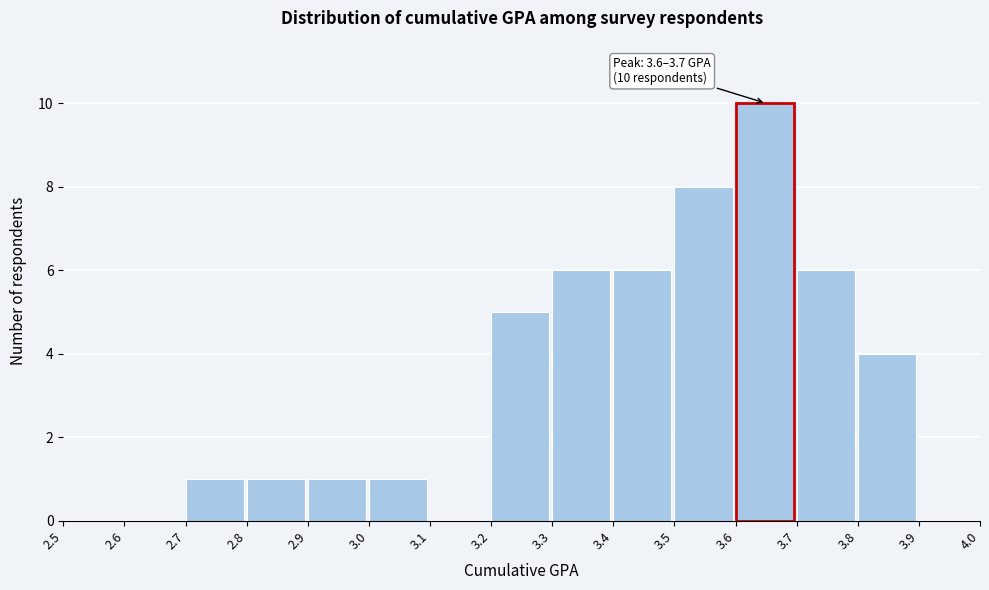

Which range on the x-axis has the tallest bar?

3.6 to 3.7